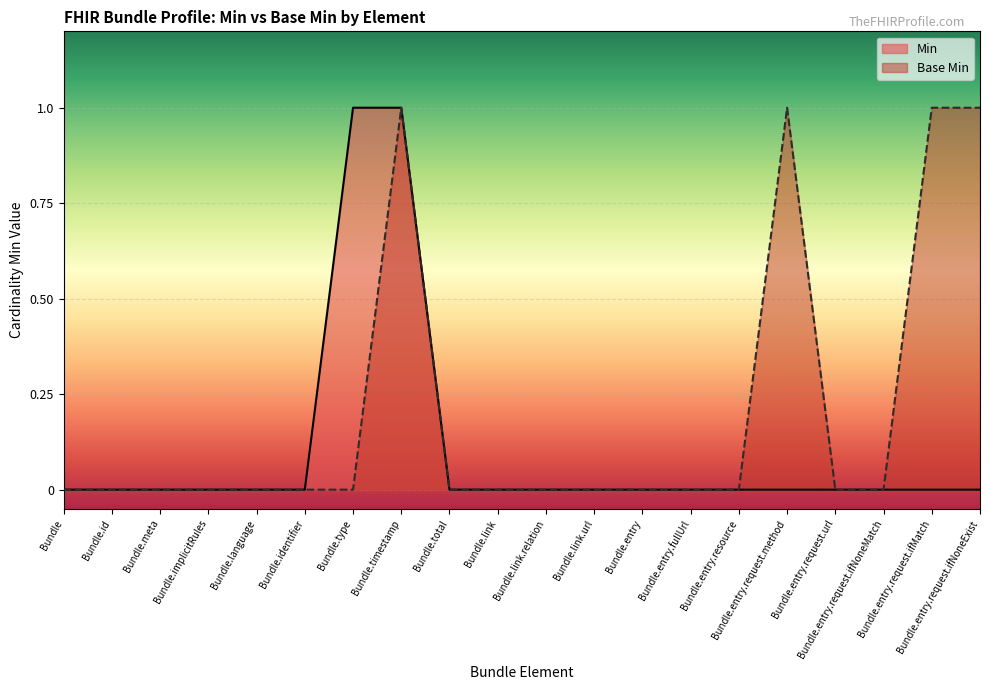

What position from the left is Bundle.entry.request.ifMatch?

19